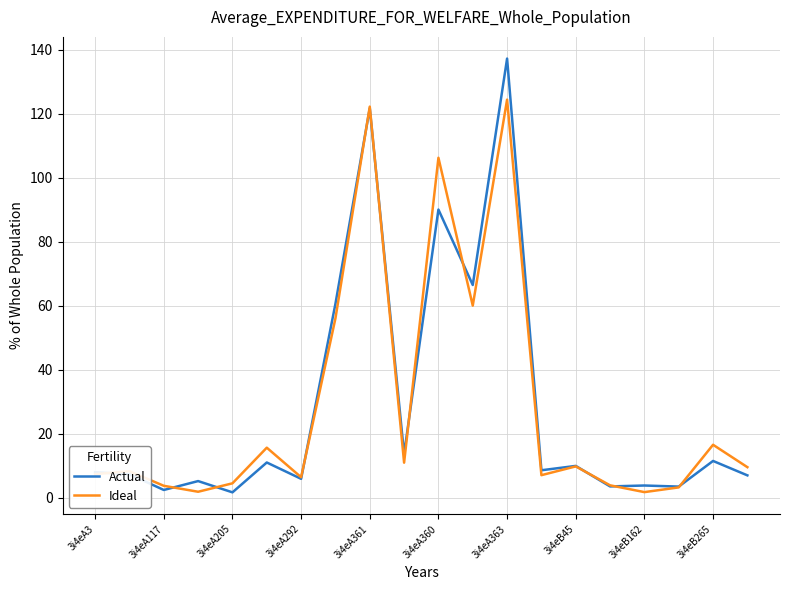

What is the greatest value displayed?

137.3